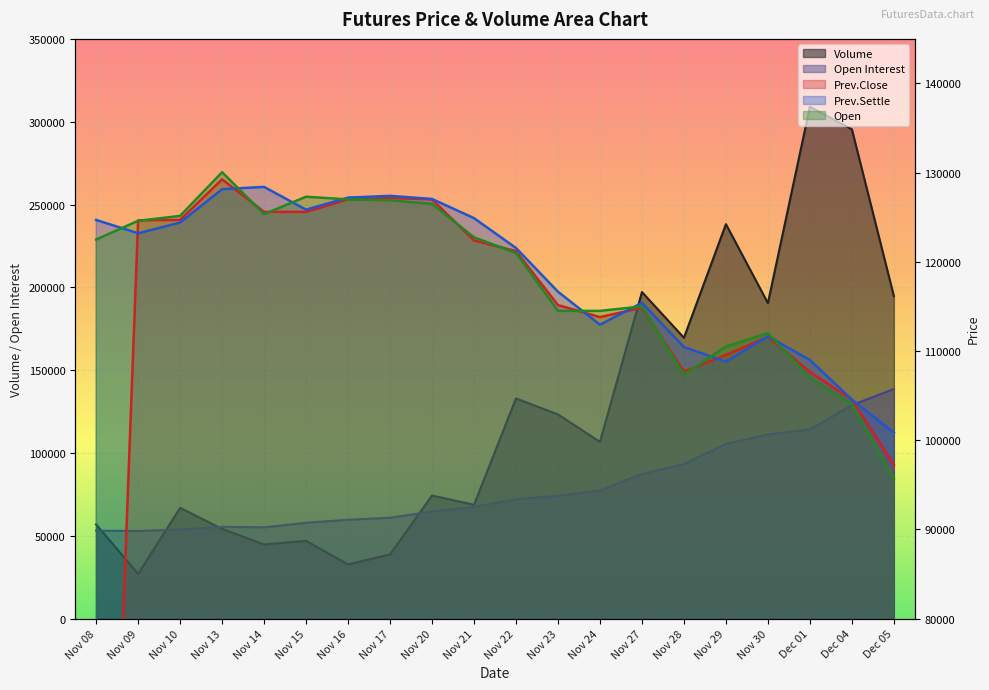

In Open Interest, how many points are lower than both neighbors (excluding endpoints)?

2